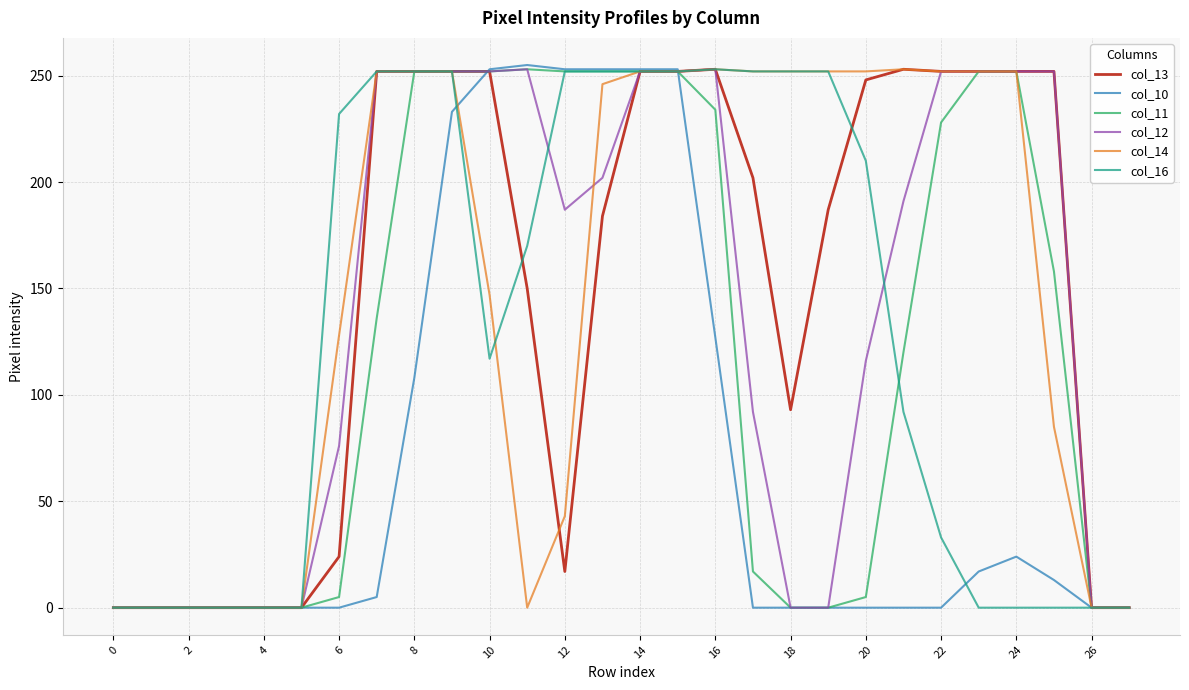

What is the maximum value shown in the chart?

255